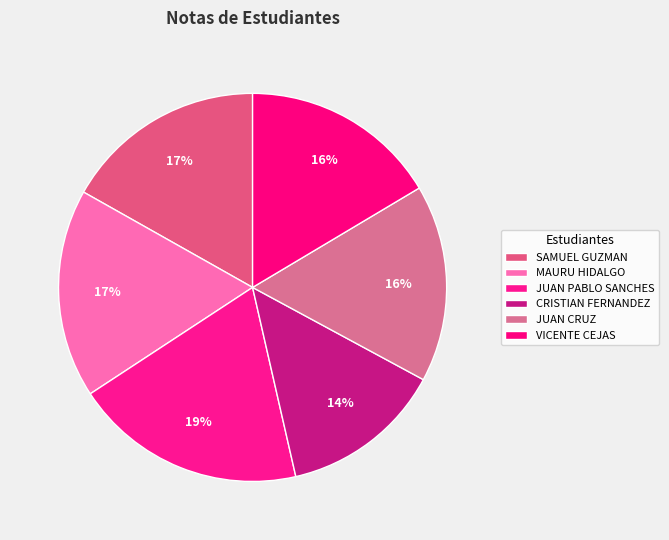

Is there a majority slice in this chart?

No